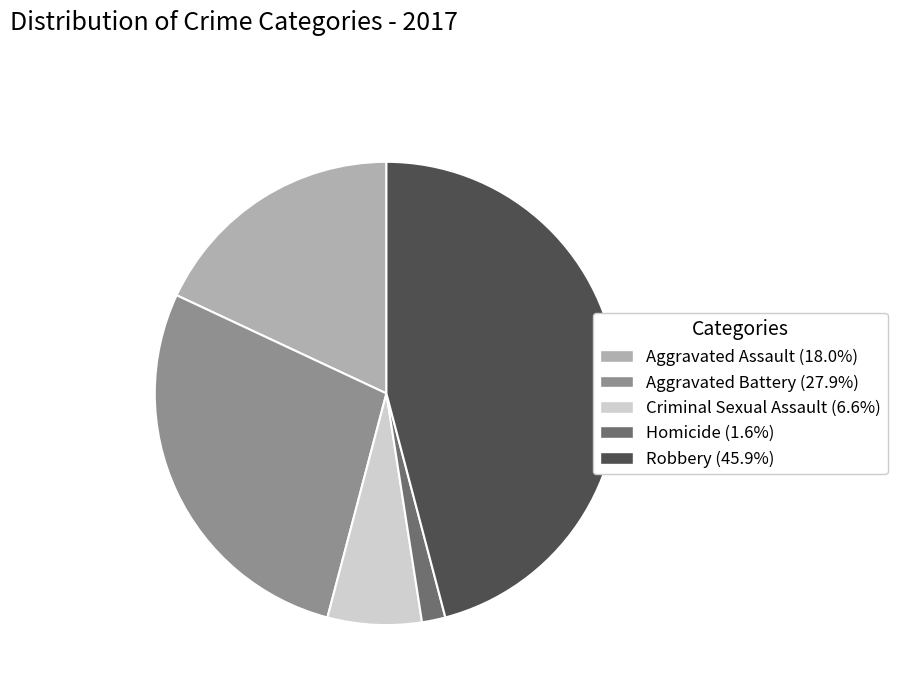

The Aggravated Assault slice represents 18% of the pie. True or false?

True